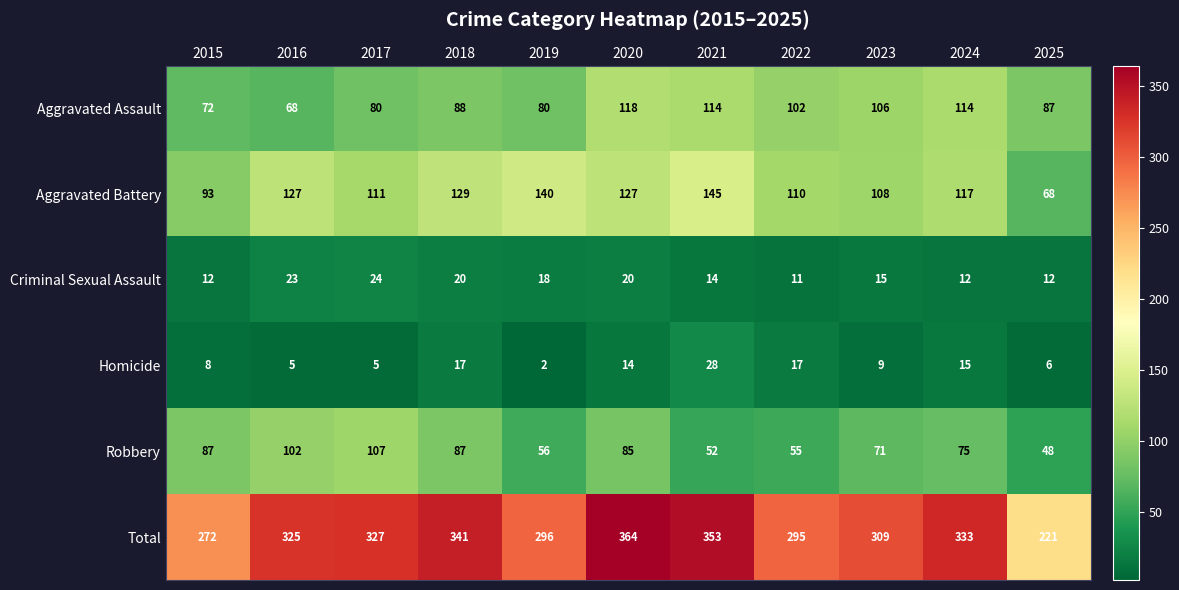

At which label does Aggravated Battery first exceed 117?

2016